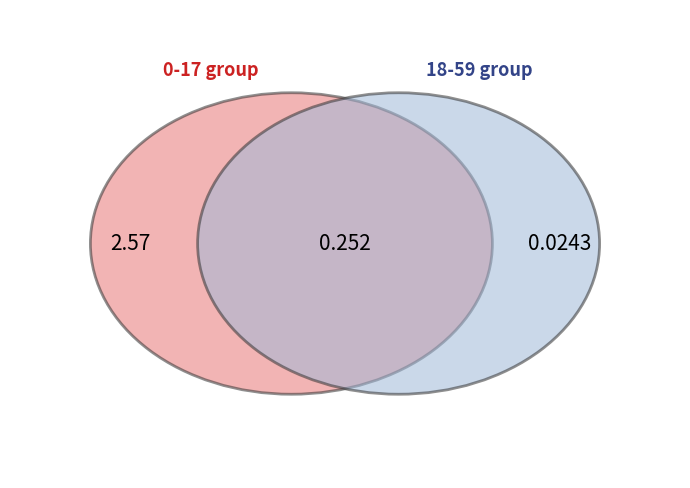

Rank the series by their average value, from lowest to highest.

18-59, 0-17